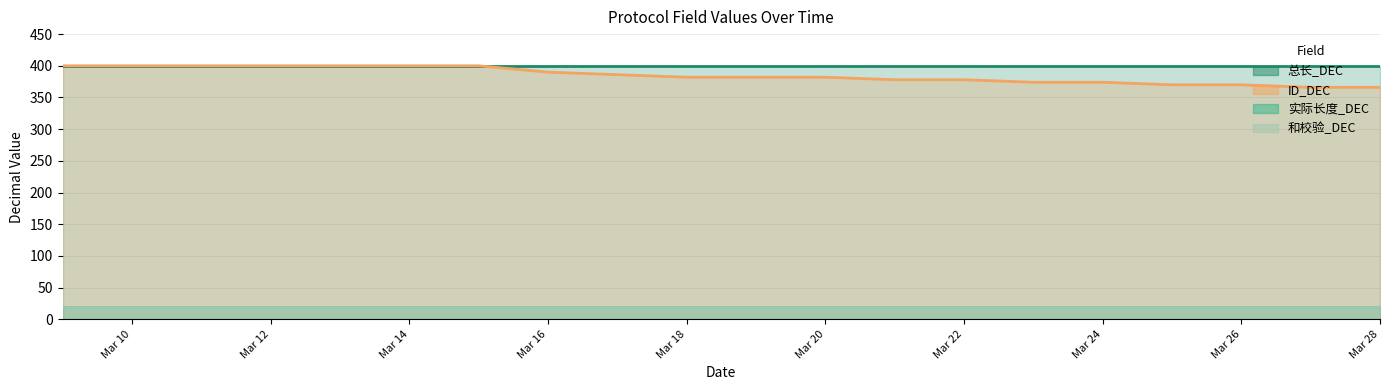

At which category is the sum across all series the highest?

2025-03-09